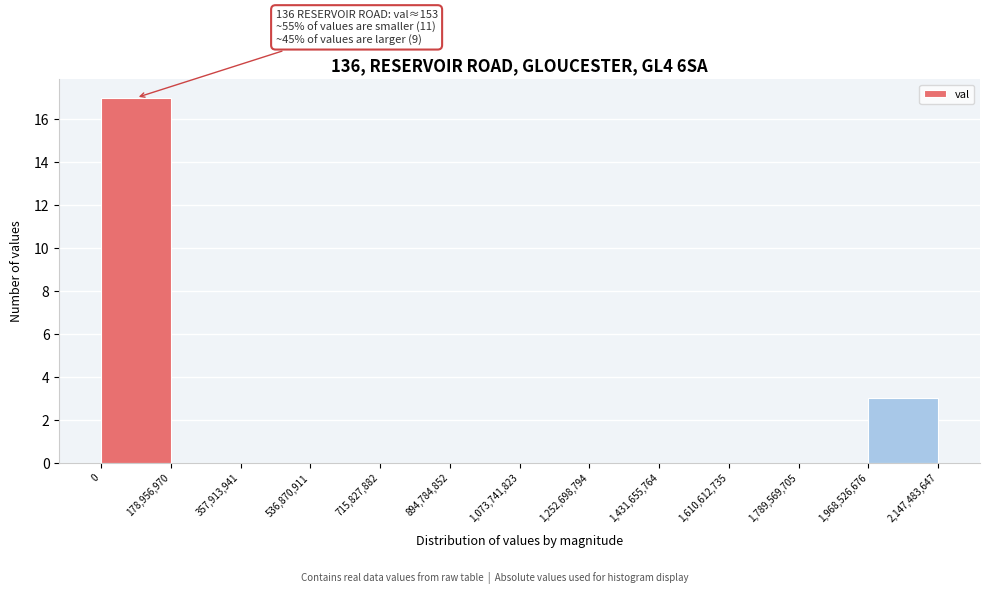

Over which range of the x-axis is the bar tallest?

0 to 178,956,970